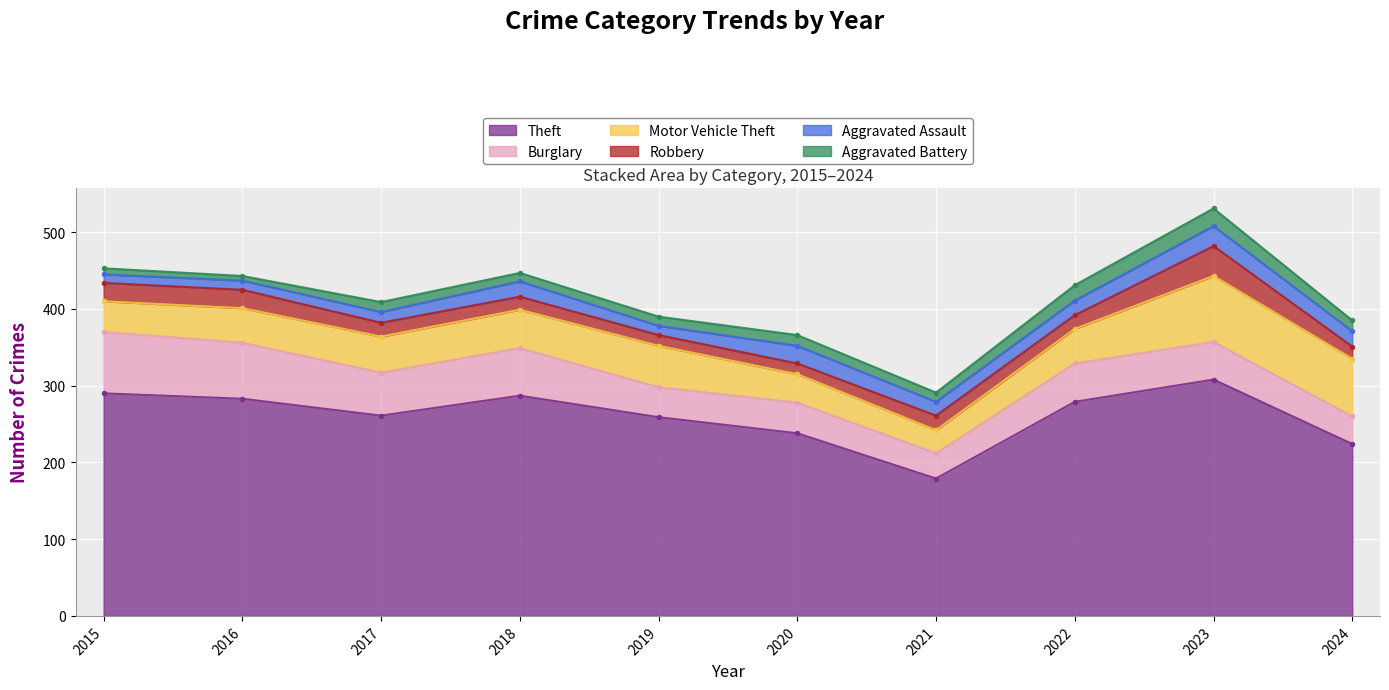

At which label does Aggravated Battery first exceed 13?

2020